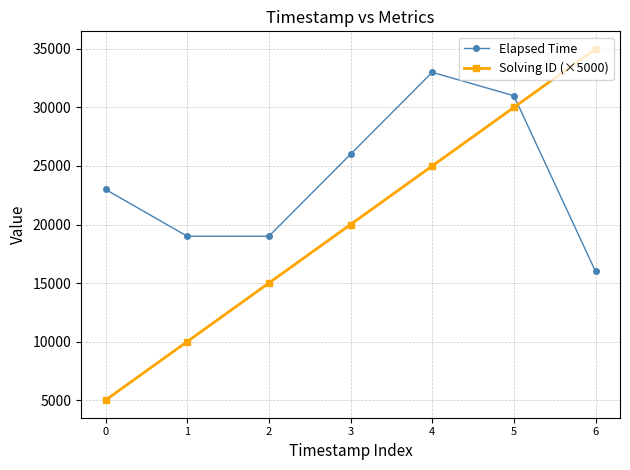

Reading right to left, list all the values displayed in this chart.

Elapsed Time: 16000	31000	33000	26000	19000	19000	23000
Solving ID (×5000): 35000	30000	25000	20000	15000	10000	5000